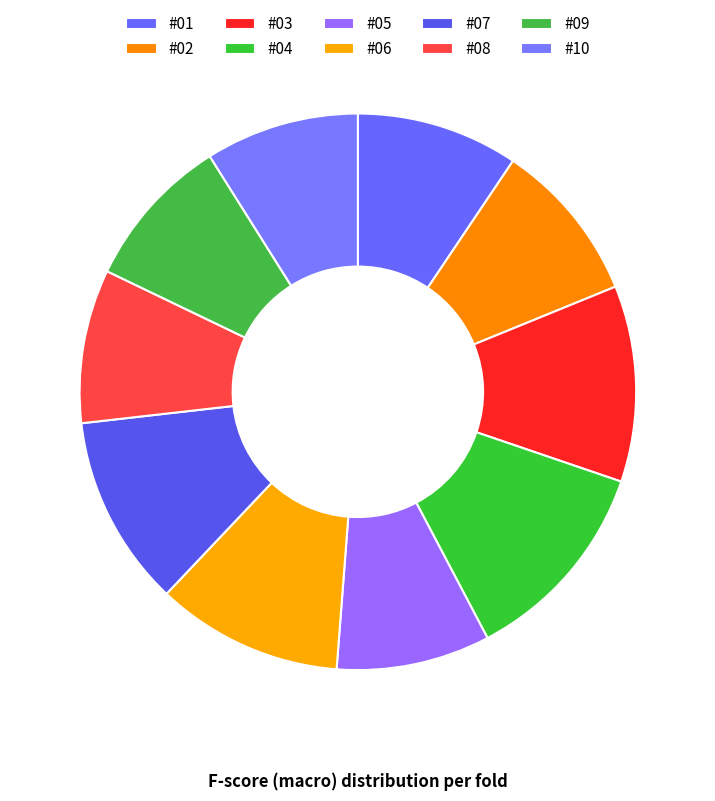

Does #05 represent more than half of the total?

No